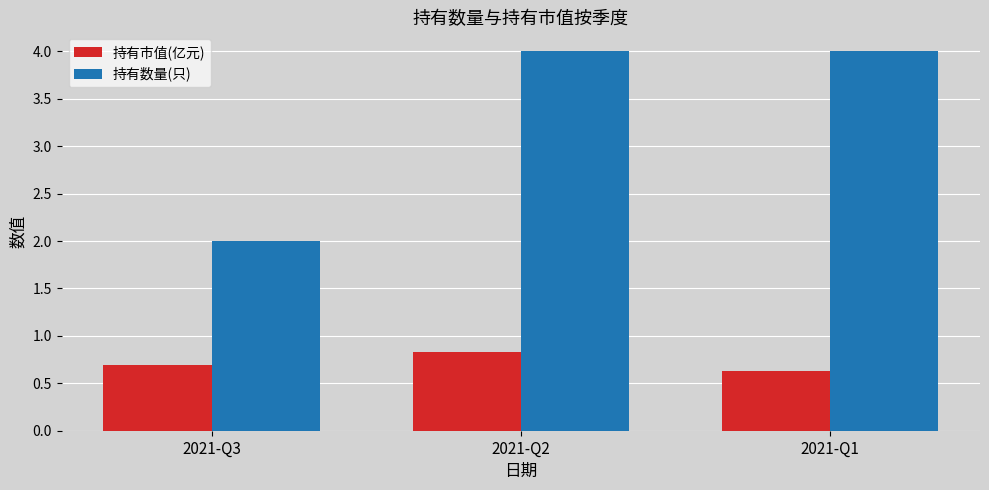

The 持有市值(亿元) series shows 0.4 at 2021-Q2. True or false?

False